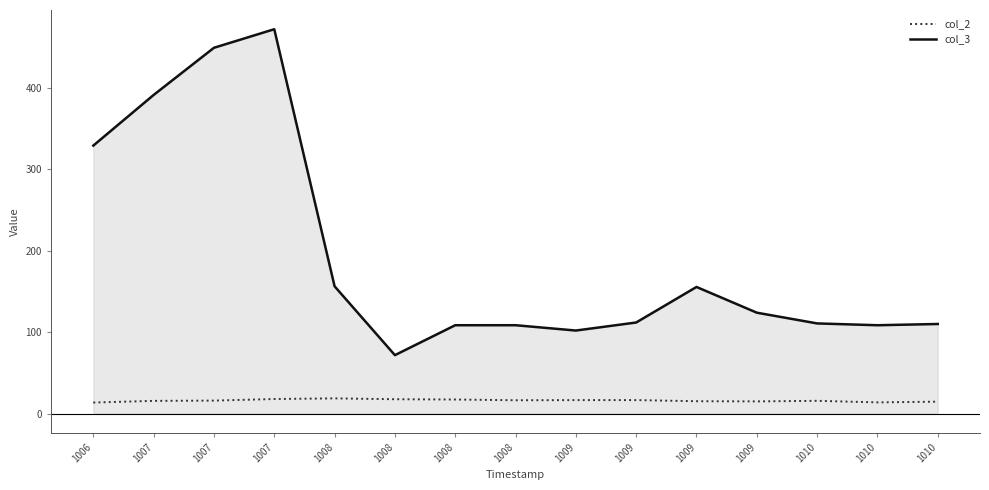

True or false: col_2 and col_3 cross at least once.

False